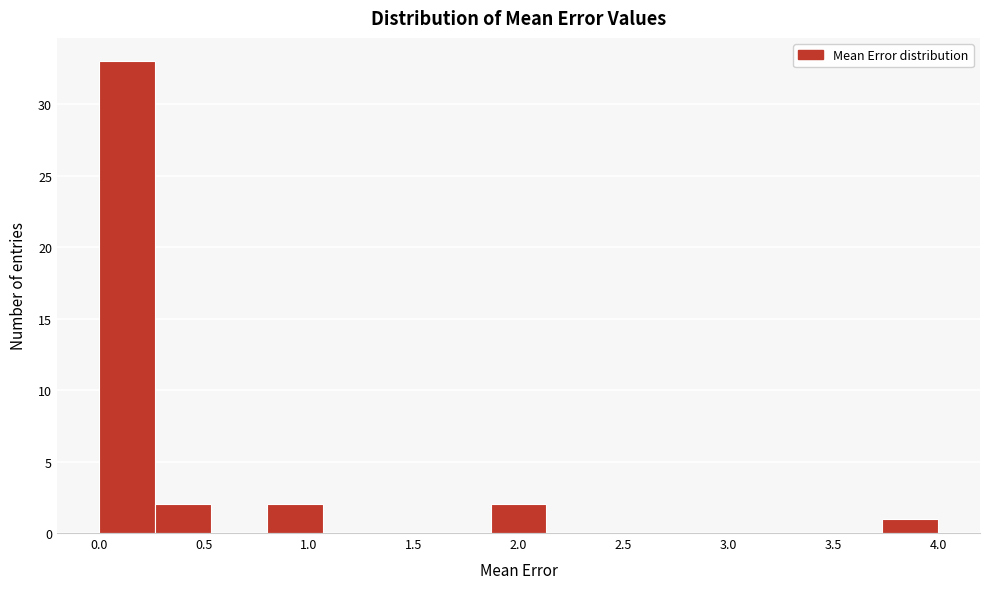

Over which range of the x-axis is the bar tallest?

0.00 to 0.25